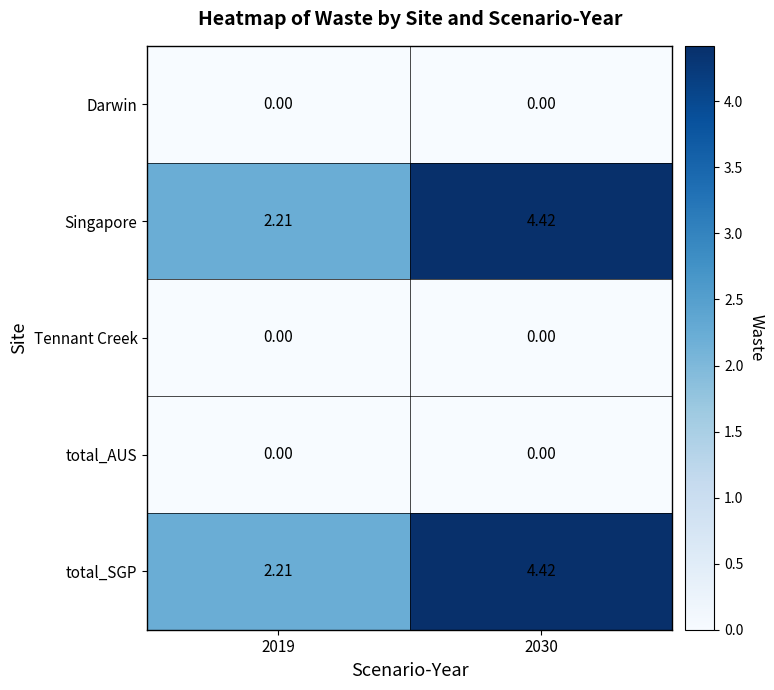

Which series has the largest range (max minus min)?

Singapore